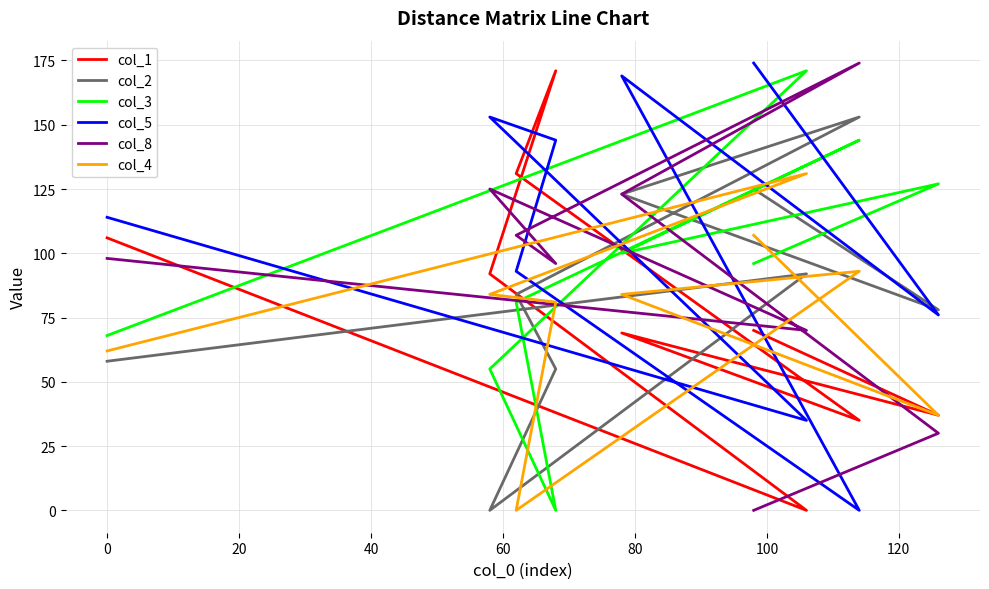

What is the value of the col_4 point at the 1st from the left?

62